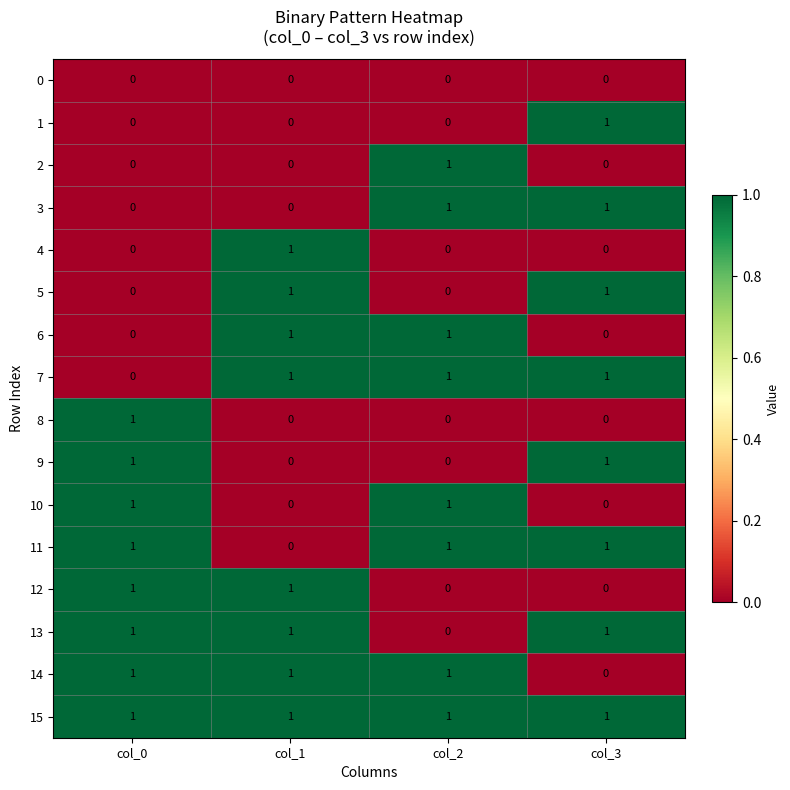

Which series has the largest total across all categories?

15